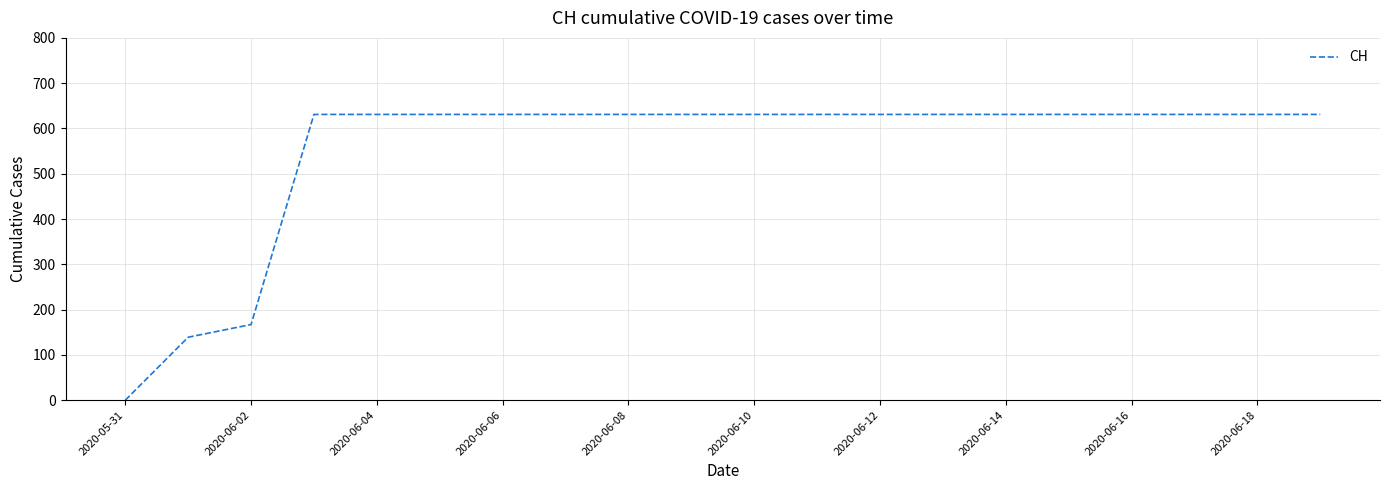

How many values are above zero?

19